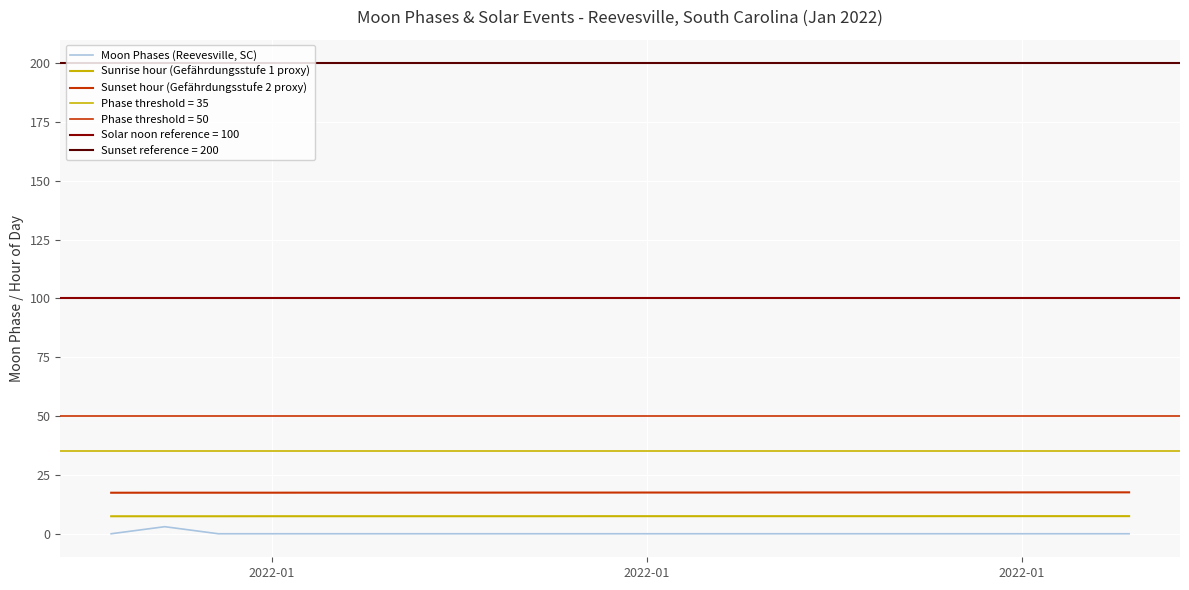

At which label is Moon Phases (Reevesville, SC) closest to 1?

2022-01